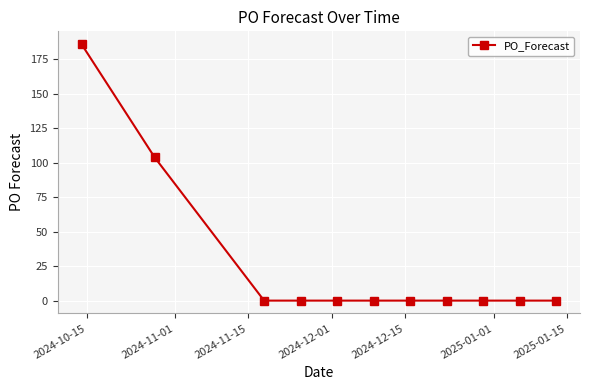

Reading right to left, extract all data points from this chart.

0	0	0	0	0	0	0	0	0	104	186